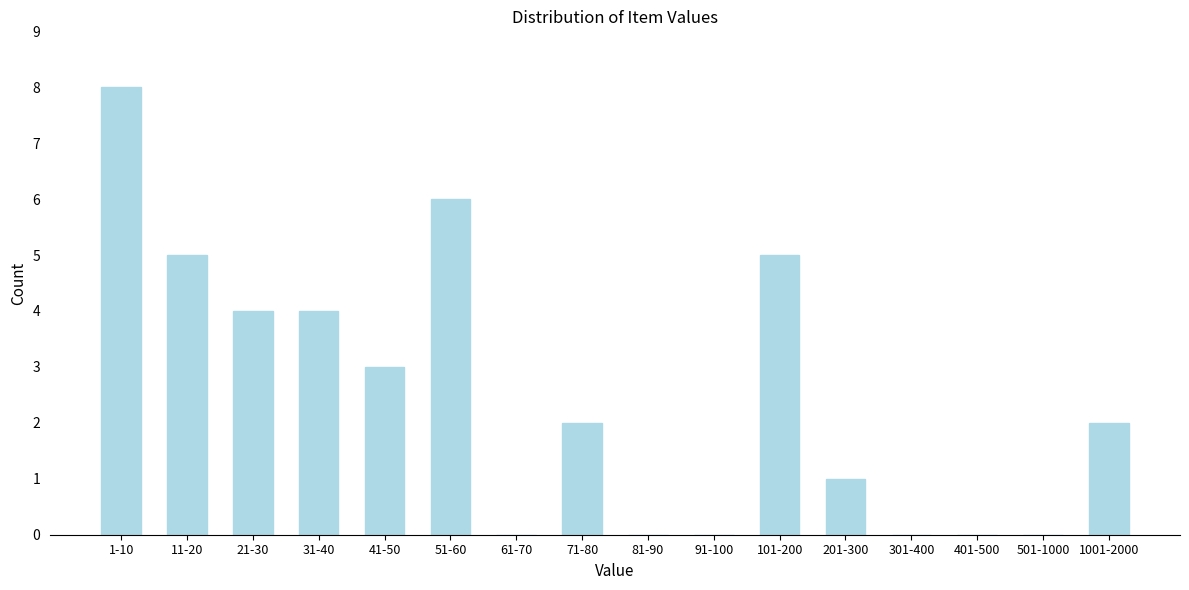

Reading left to right, extract all data points from this chart.

1-10=8	11-20=5	21-30=4	31-40=4	41-50=3	51-60=6	61-70=0	71-80=2	81-90=0	91-100=0	101-200=5	201-300=1	301-400=0	401-500=0	501-1000=0	1001-2000=2